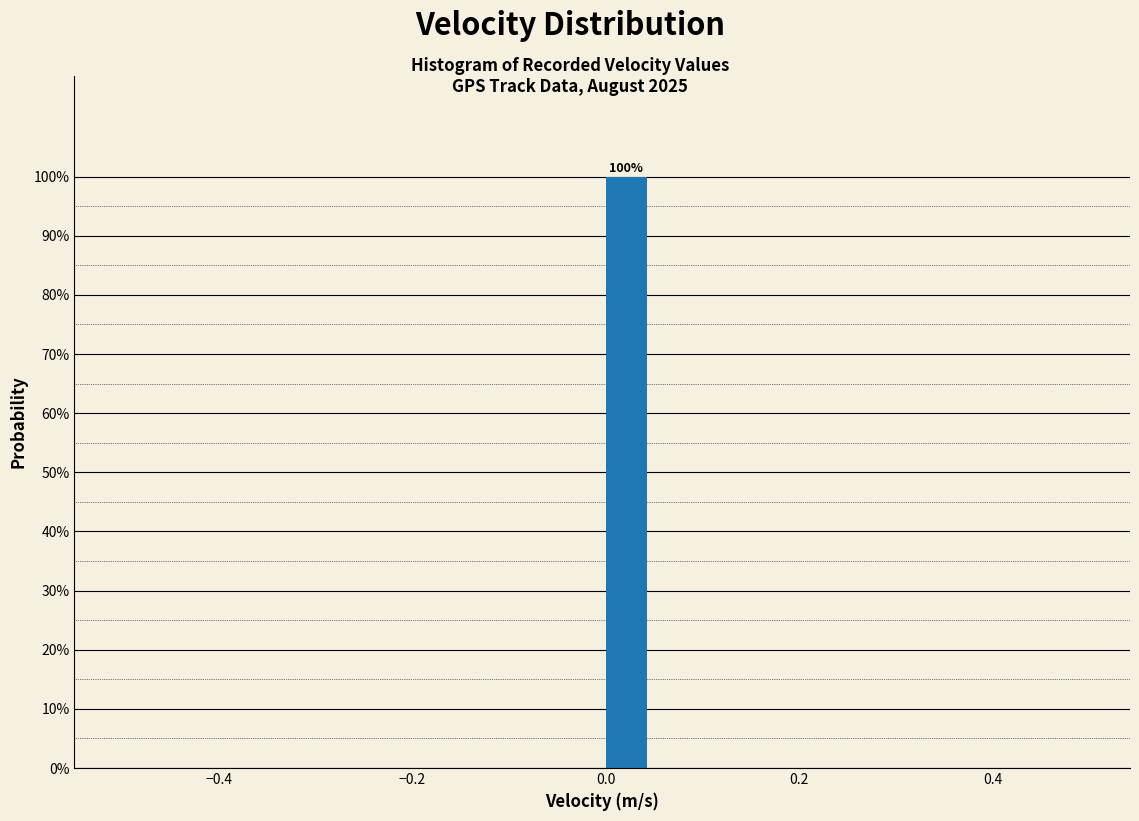

Read against the x-axis, roughly where is the centre of the tallest bar?

0.02